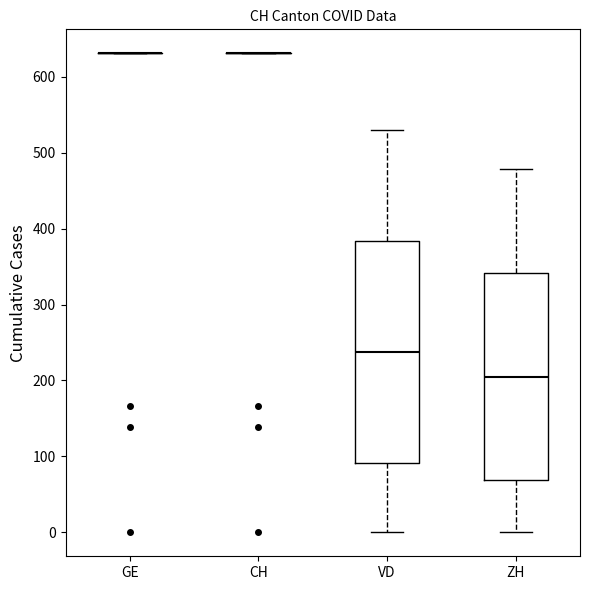

Comparing the boxes themselves (not the whiskers), which one is the tallest?

VD